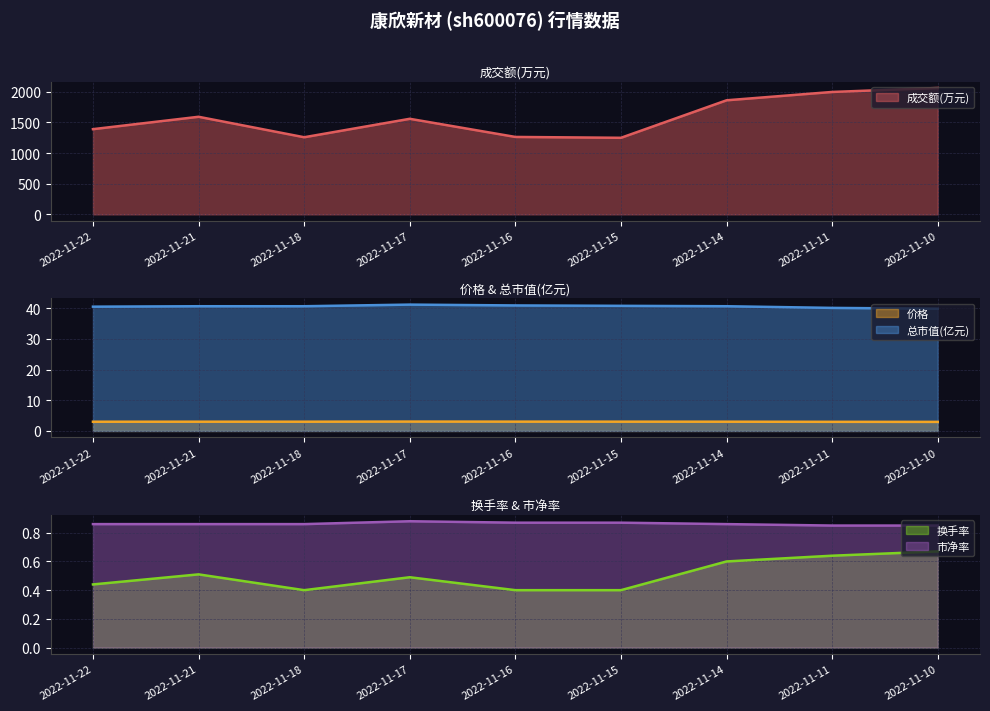

True or false: 市净率 and 价格 cross at least once.

False